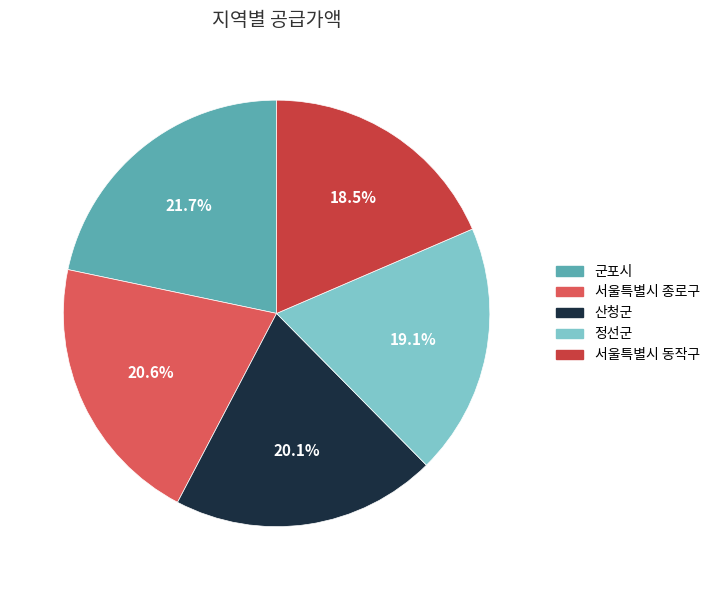

Rank the categories by value from lowest to highest.

서울특별시 동작구, 정선군, 산청군, 서울특별시 종로구, 군포시